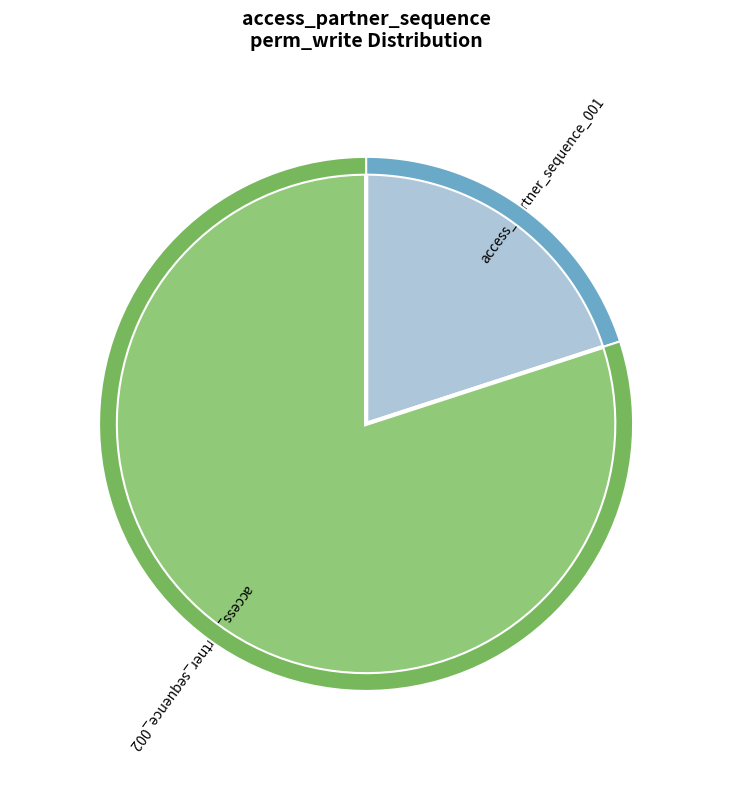

Rank the categories by value from highest to lowest.

access_partner_sequence_002, access_partner_sequence_001